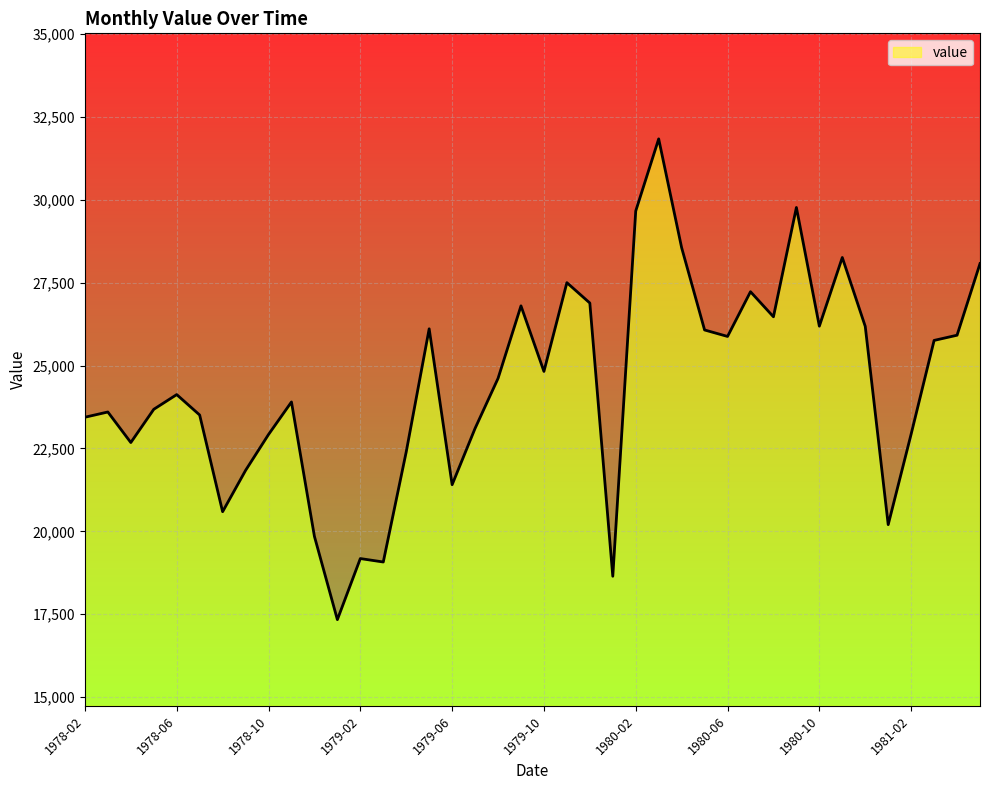

Rank the categories by value from lowest to highest.

1979-01, 1980-01, 1979-03, 1979-02, 1978-12, 1981-01, 1978-08, 1979-06, 1978-09, 1979-04, 1978-04, 1978-10, 1981-02, 1979-07, 1978-02, 1978-07, 1978-03, 1978-05, 1978-11, 1978-06, 1979-08, 1979-10, 1981-03, 1980-06, 1981-04, 1980-05, 1979-05, 1980-12, 1980-10, 1980-08, 1979-09, 1979-12, 1980-07, 1979-11, 1981-05, 1980-11, 1980-04, 1980-02, 1980-09, 1980-03